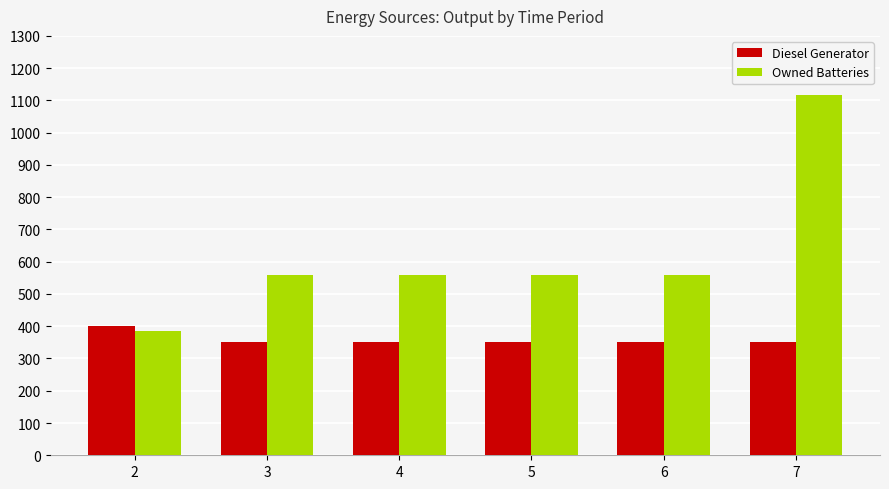

At 3, list the series in order from smallest to largest.

Diesel Generator, Owned Batteries